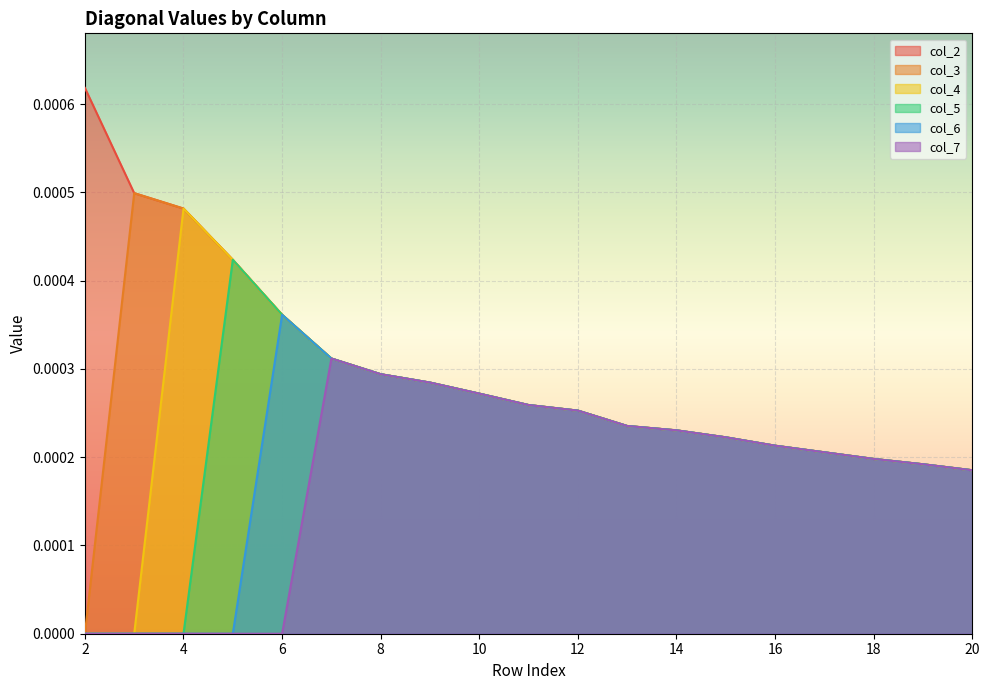

Which category has the lowest value across all series?

2